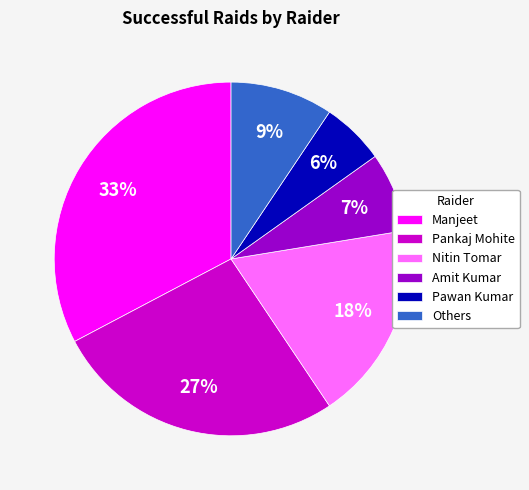

Is it true that Manjeet is 33% of the pie?

True